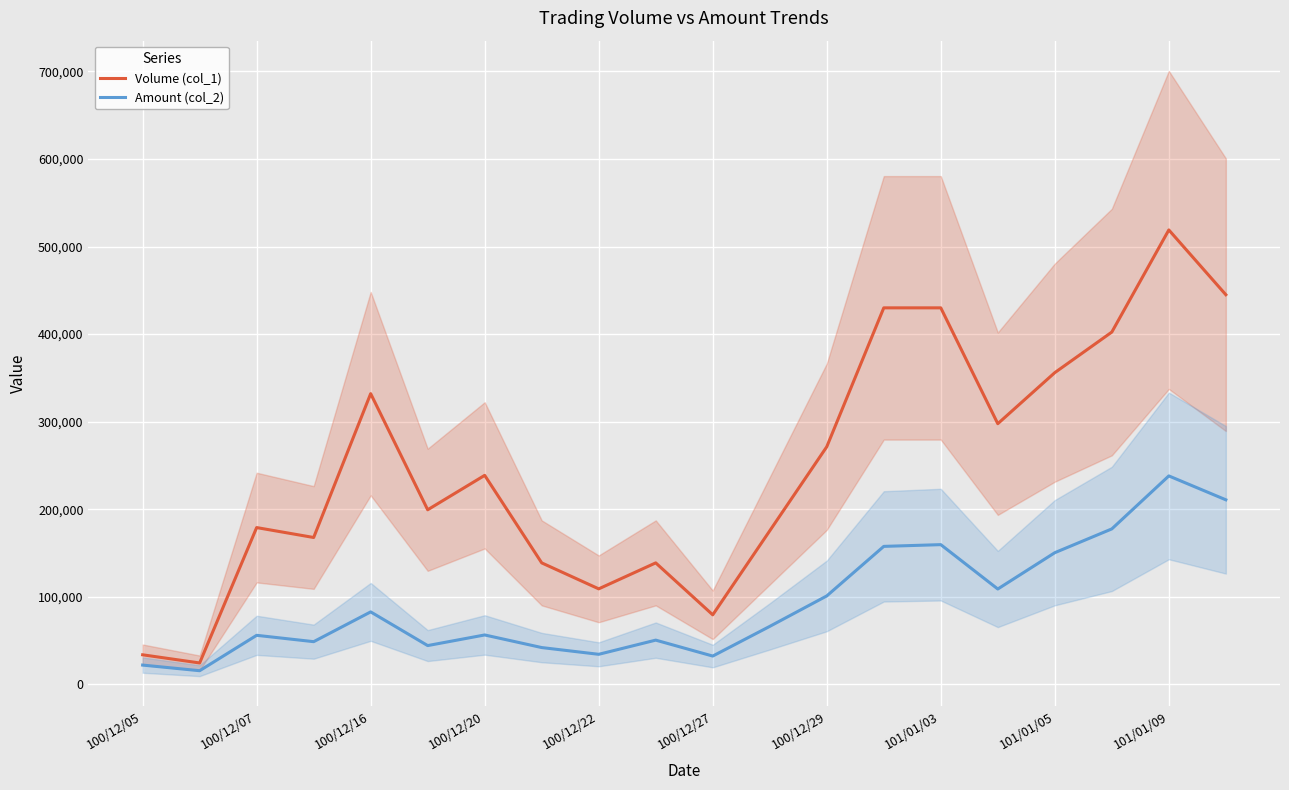

Reading left to right, extract all data points from this chart.

Volume (col_1): 33666.7	24333.3	179000.0	167666.7	332000.0	199333.3	238666.7	138666.7	109000.0	138666.7	79333.3	175333.3	271333.3	430000.0	430000.0	297666.7	356000.0	402333.3	519000.0	445000.0
Amount (col_2): 21930.0	15490.0	55916.7	48663.3	82673.3	44196.7	56333.3	41933.3	34226.7	50420.0	32226.7	66126.7	100920.0	157516.7	159500.0	108820.0	150310.0	177476.7	238003.3	210716.7